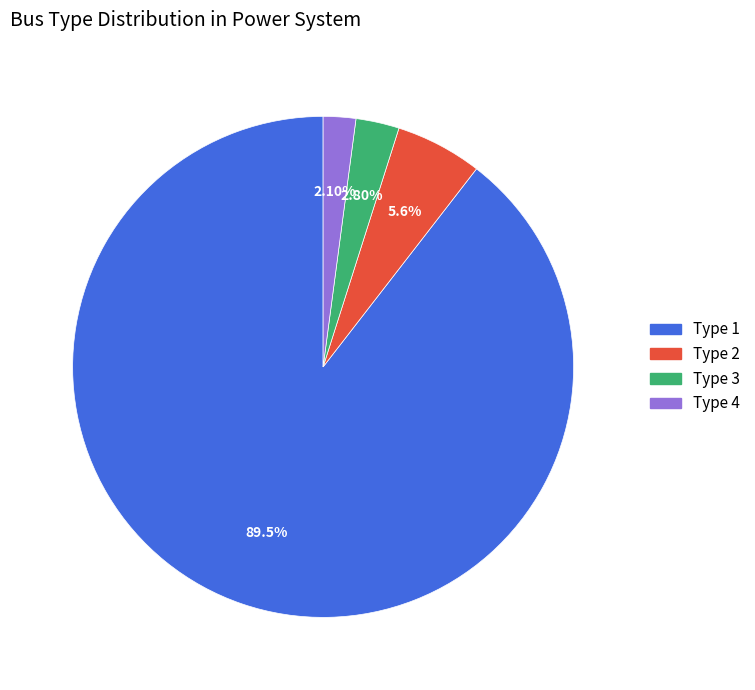

Is there a majority slice in this chart?

Yes